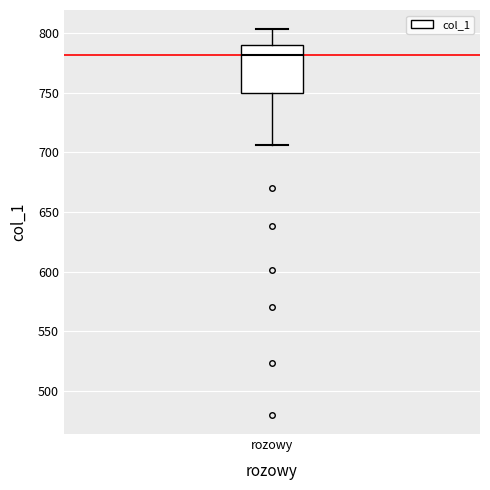

Read this box plot against the y-axis: the position of the median line, the range covered by the box, and the ends of both whiskers. The values are not printed on the chart, so give them approximately, as read against the axis.

median 780, box 750 to 790, whiskers 705 to 805